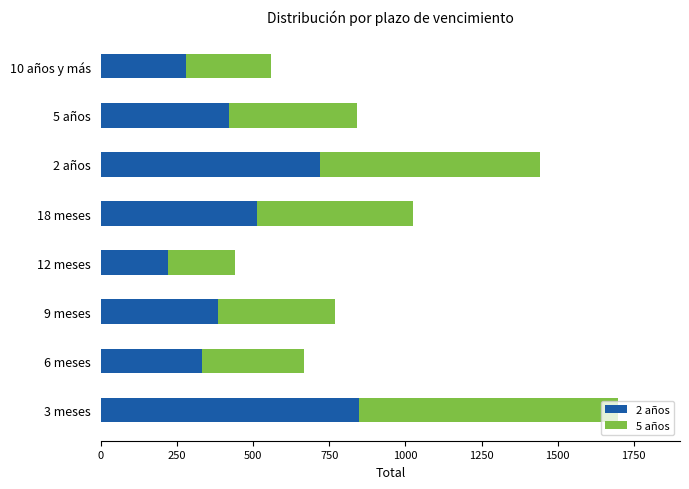

At which label is 2 años closest to 535?

18 meses